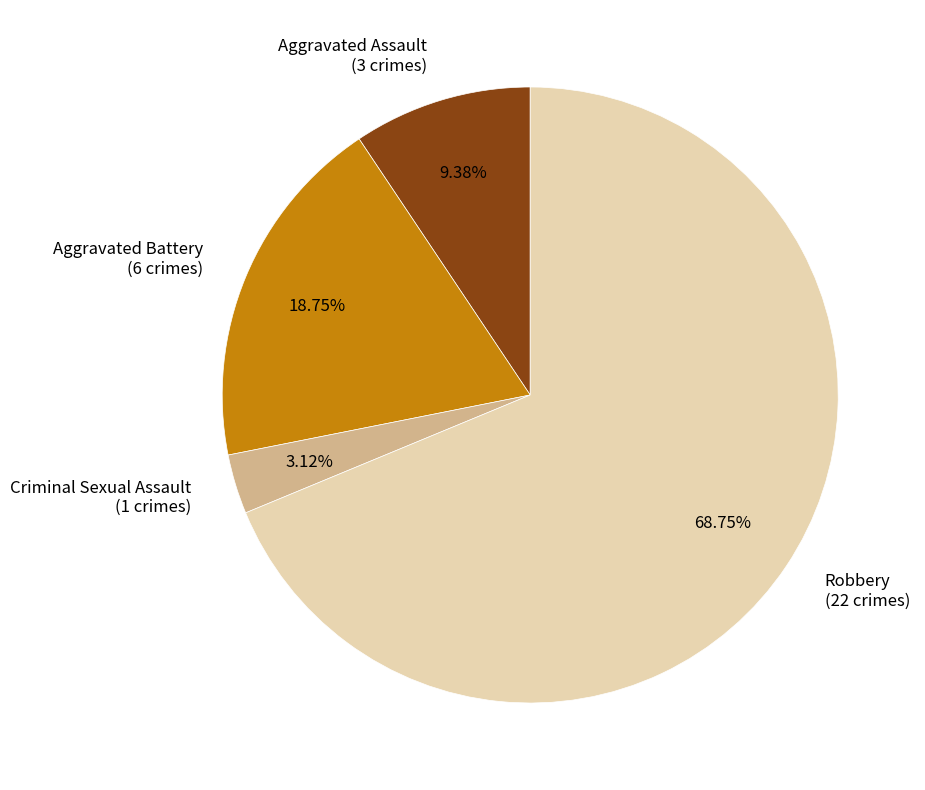

What is the smallest slice in the pie chart?

Criminal Sexual Assault